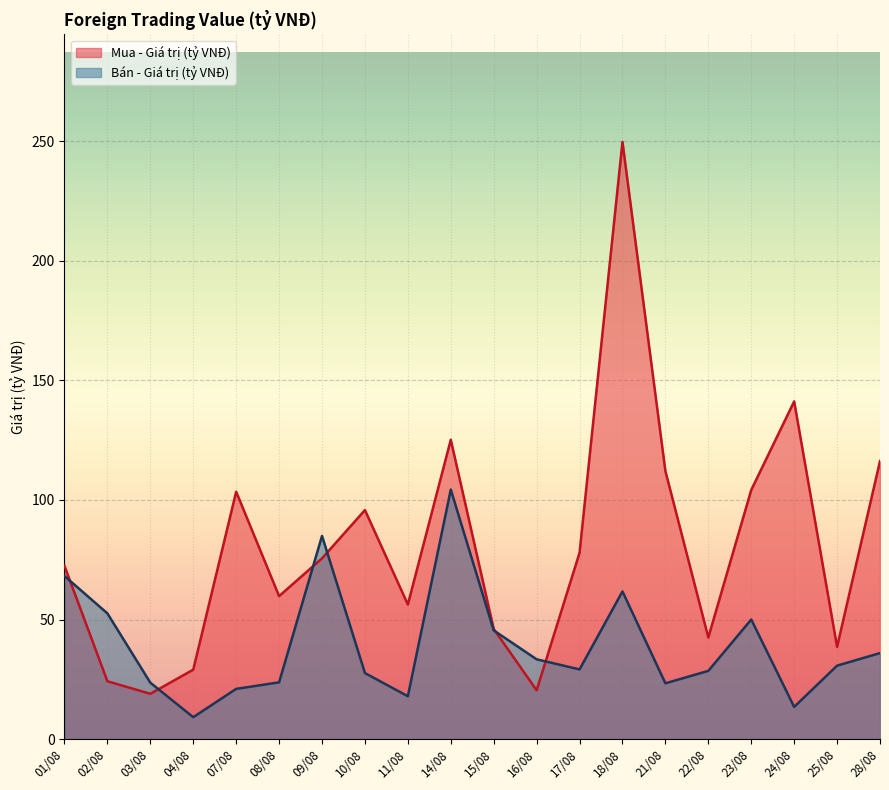

Is it true that Mua - Giá trị (tỷ VNĐ) equals 59.8 at 08/08?

True